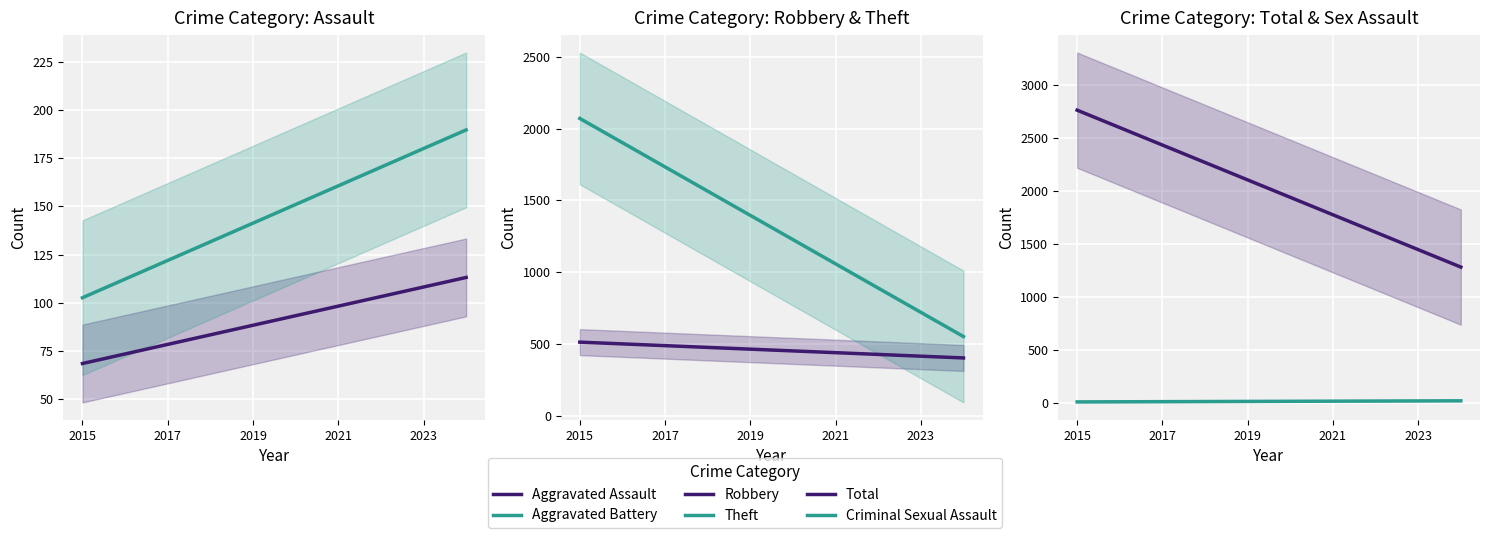

The value of Criminal Sexual Assault at 9 is 6.1. True or false?

False